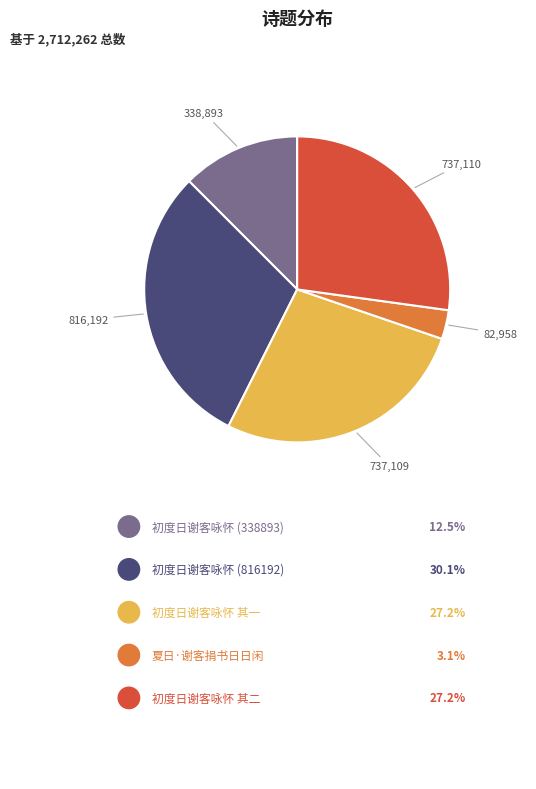

Is there any slice that represents more than half of the pie?

No